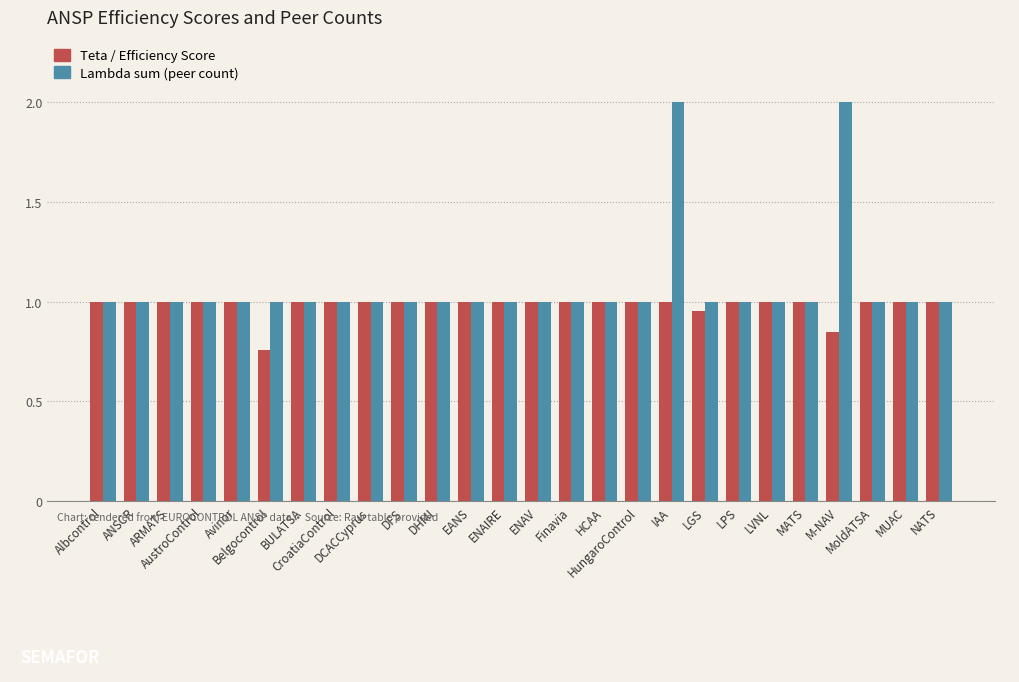

What is the total value across all series at EANS?

2.0